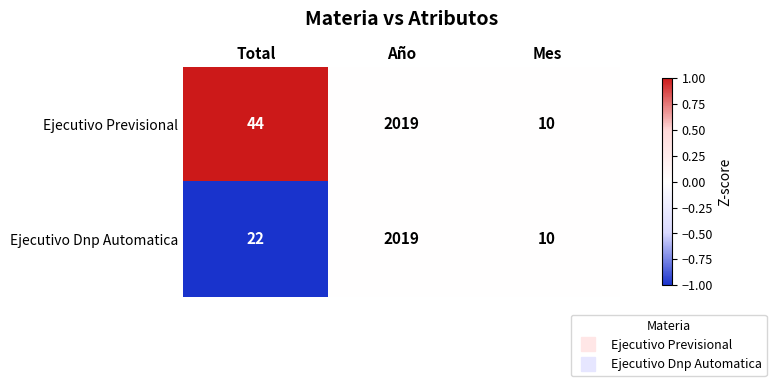

Reading left to right, extract all data points from this chart.

Ejecutivo Previsional: 44	2019	10
Ejecutivo Dnp Automatica: 22	2019	10